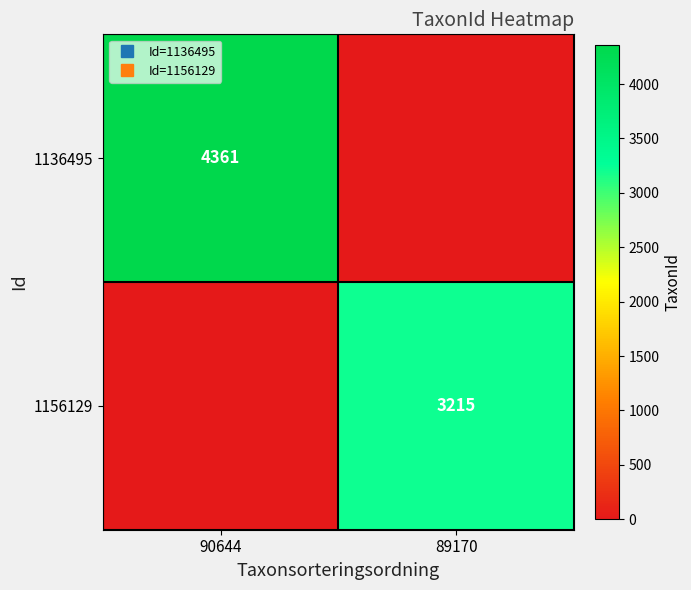

List the series in order of their peak value, highest first.

1136495, 1156129